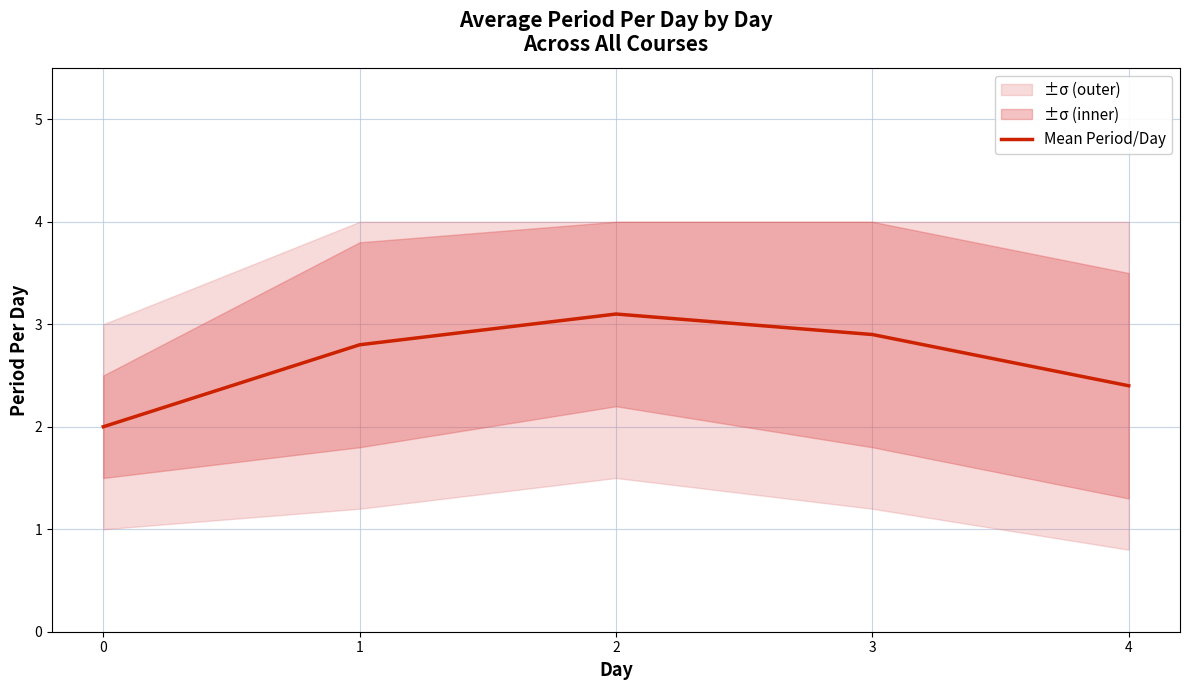

Which has a higher value, 4 or 0?

4